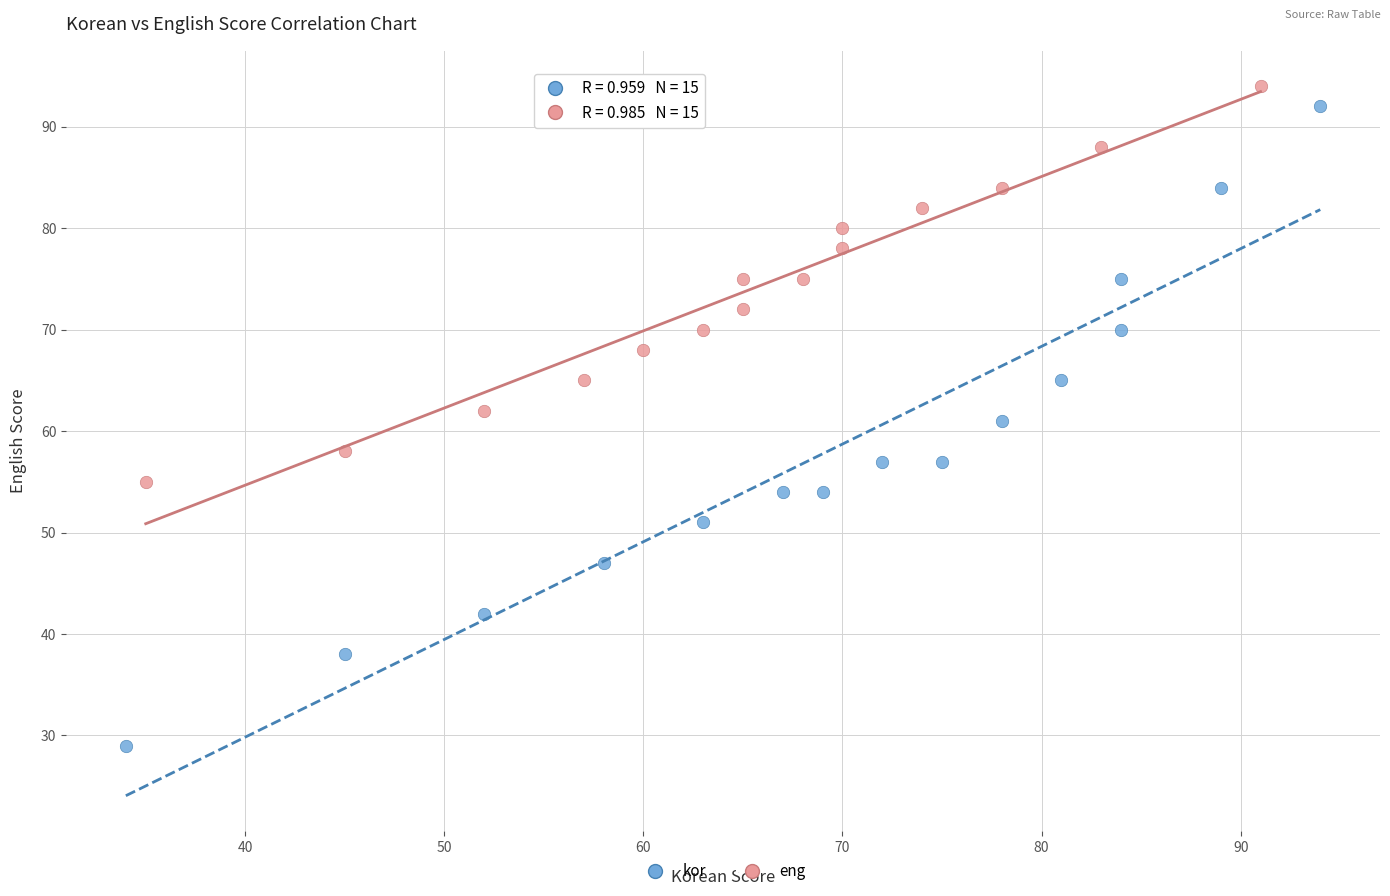

Which series contains the lowest Y value?

kor